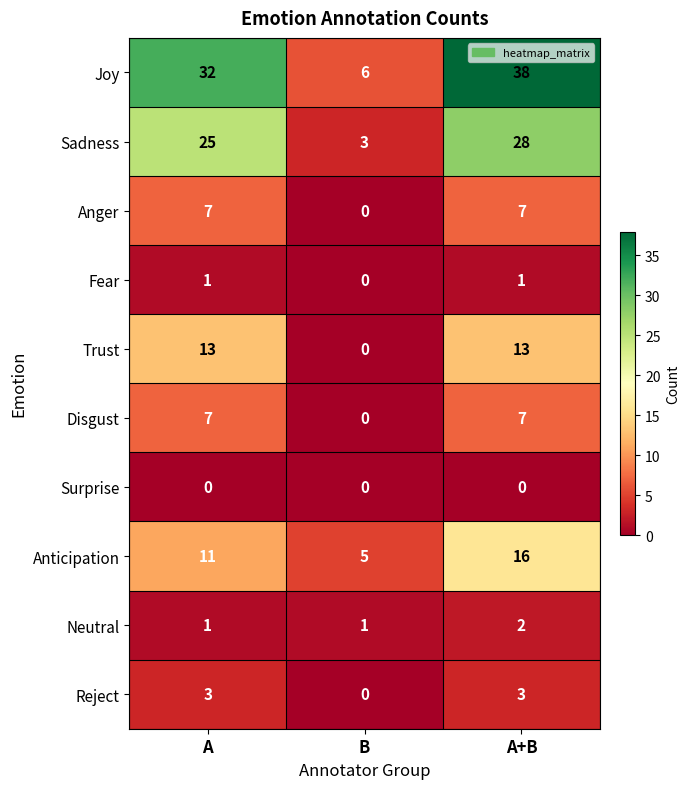

Between A and A+B, which series saw the biggest shift?

Joy